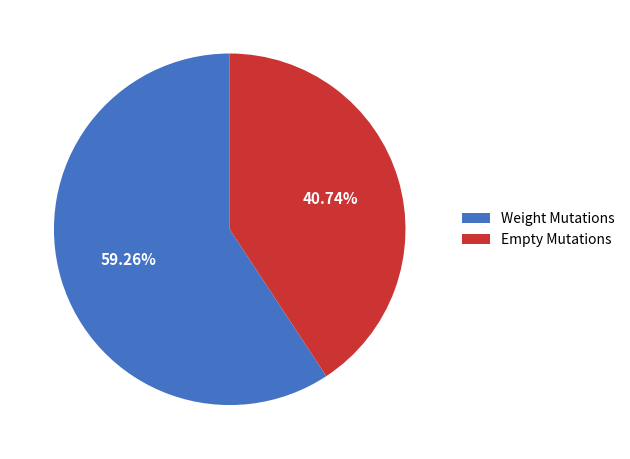

What is the majority slice?

Weight Mutations